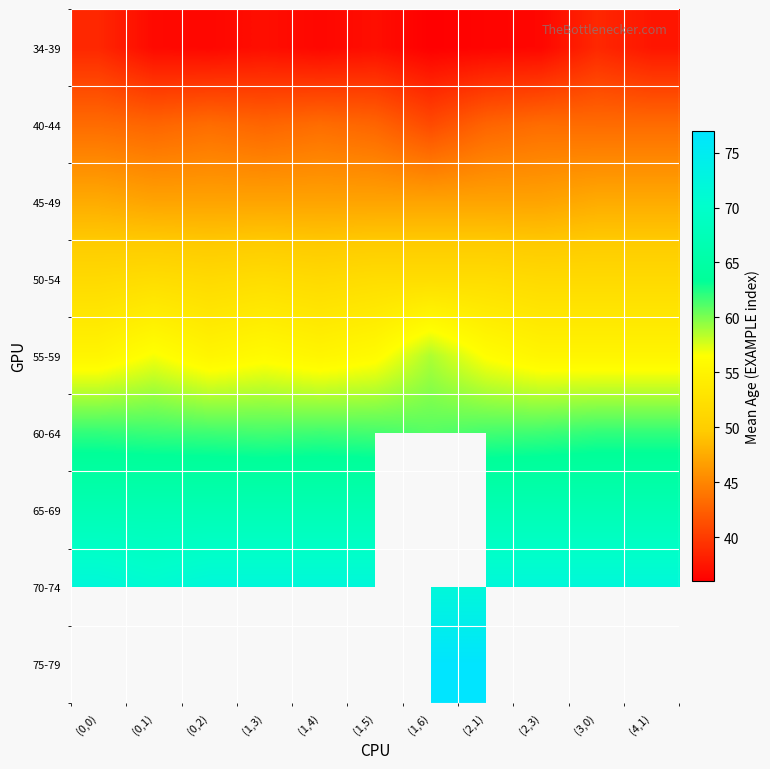

How many values in the 40-44 series are below 43?

5